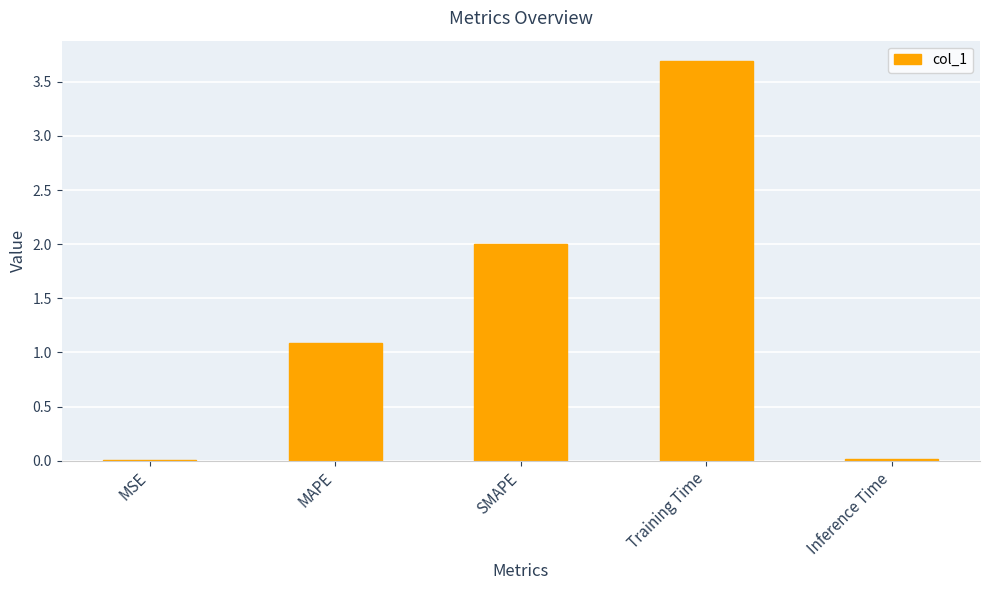

What is the sum of all values?

6.8